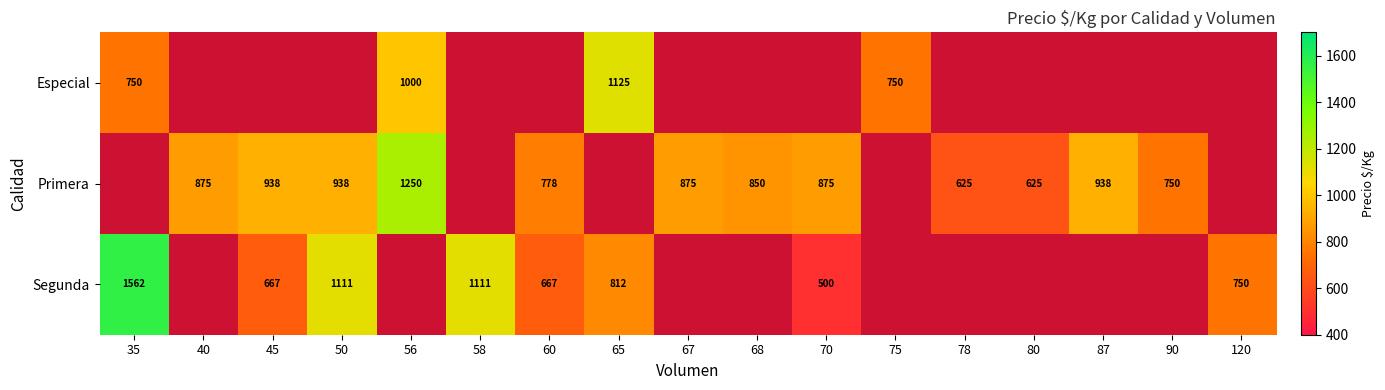

What is the difference between the Primera values at 87 and 90?

188